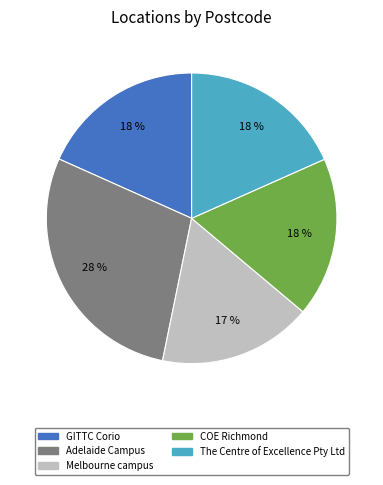

Which slice is the smallest?

Melbourne campus